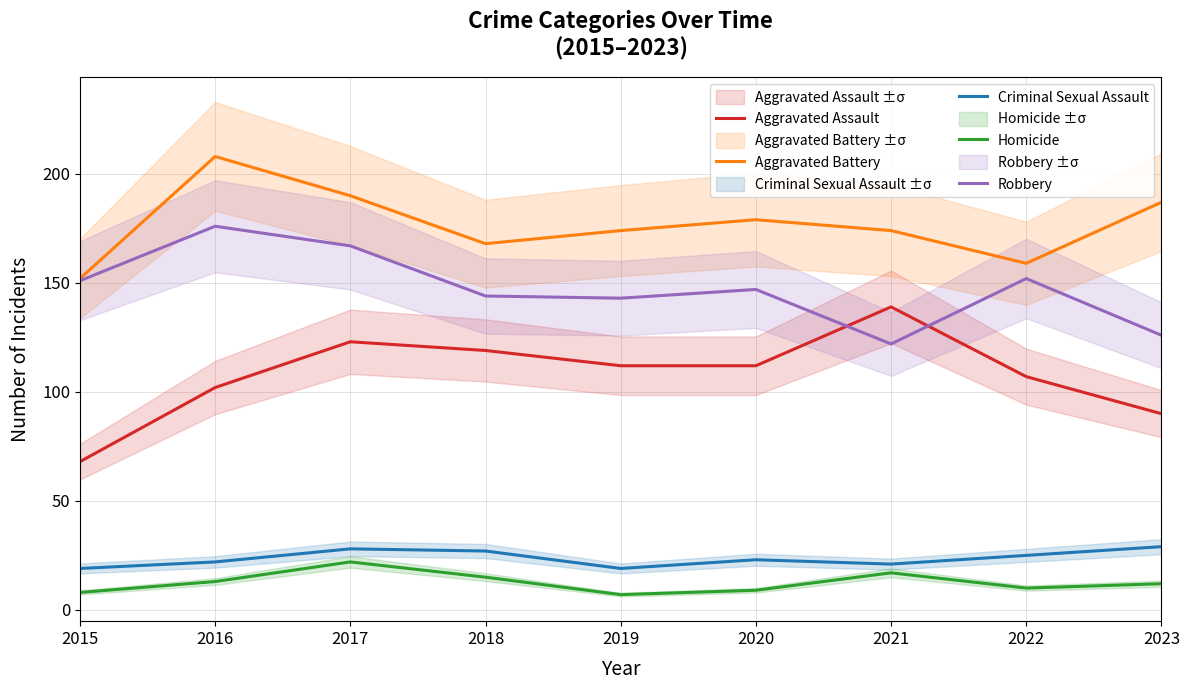

What is the sum of the Aggravated Battery values at 2018 and 2016?

376